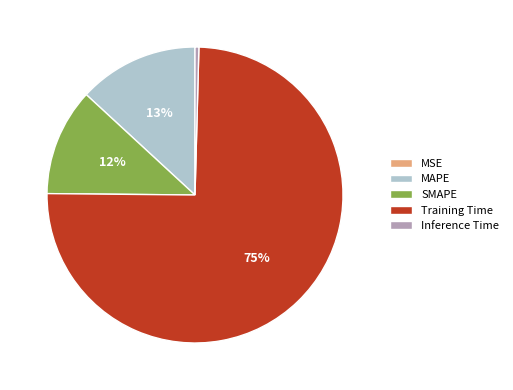

The MAPE slice represents 13% of the pie. True or false?

True